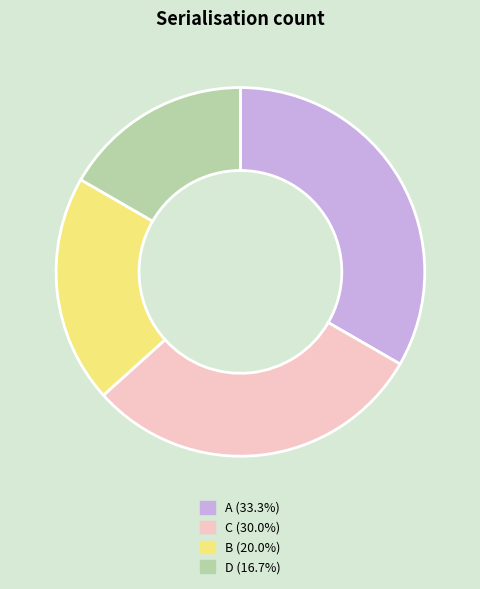

Rank the categories by value from highest to lowest.

A, C, B, D